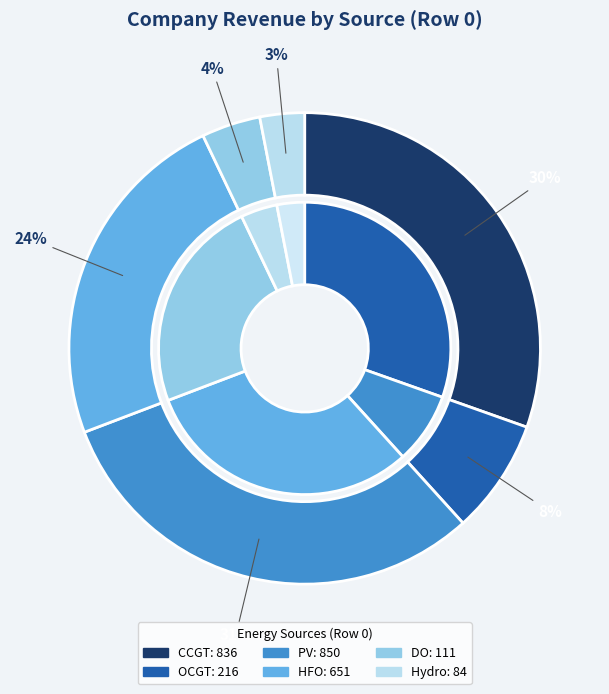

What percentage do Hydro and OCGT together represent?

10.9%